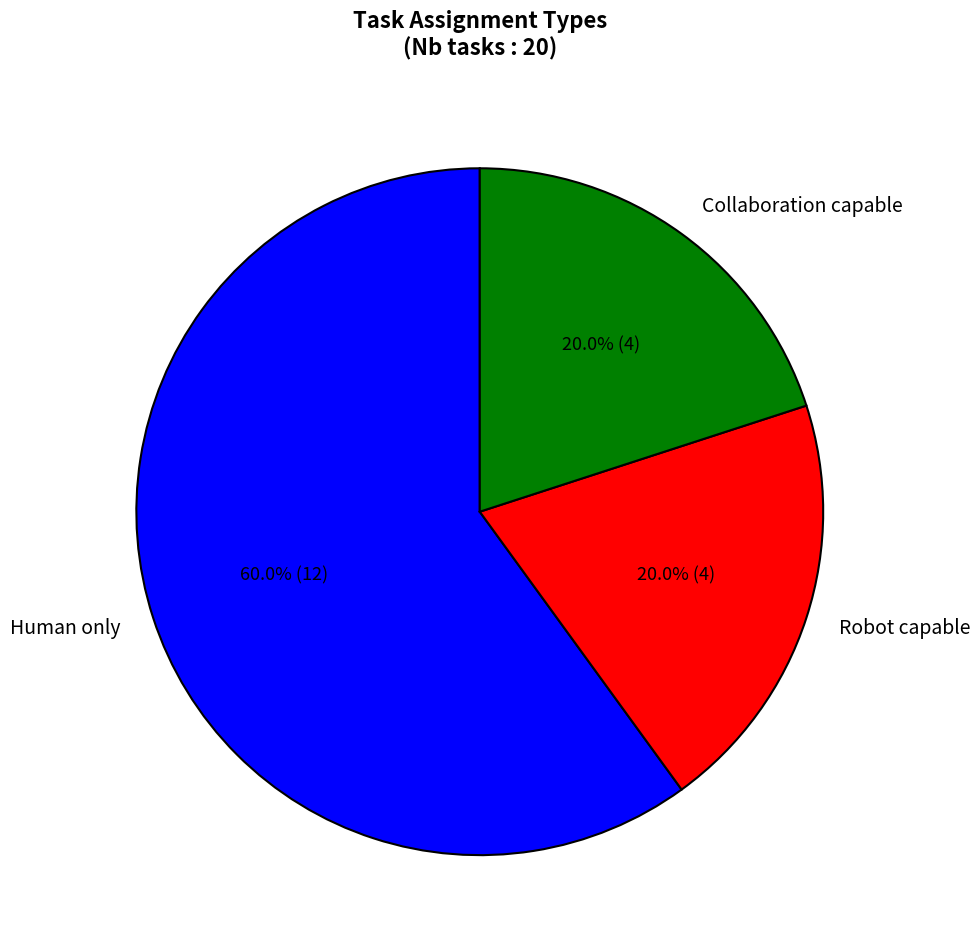

Is the sum of Collaboration capable and Robot capable greater than half?

No